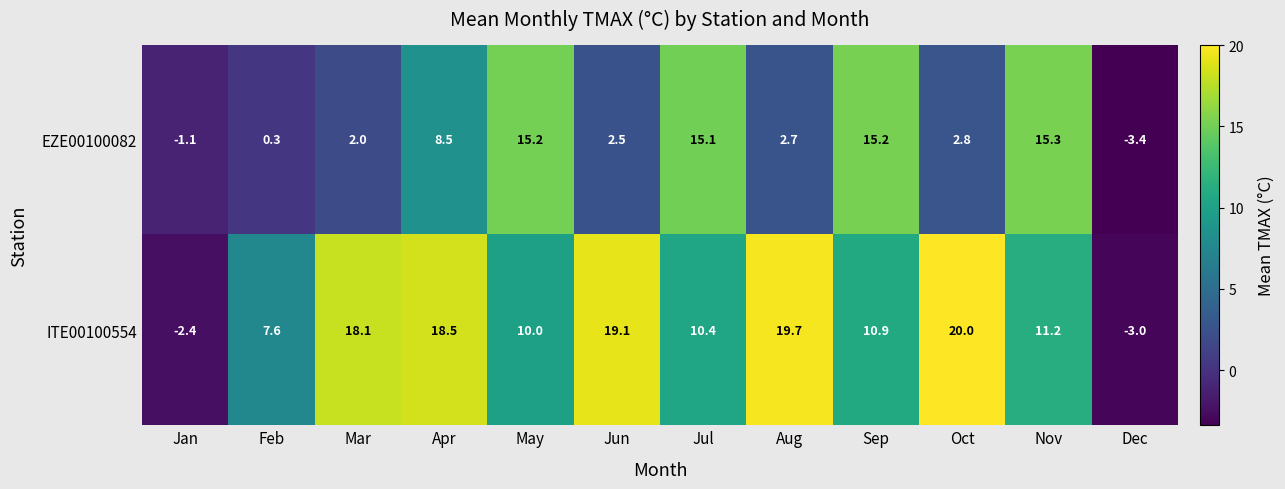

Which series has the widest spread of values?

ITE00100554